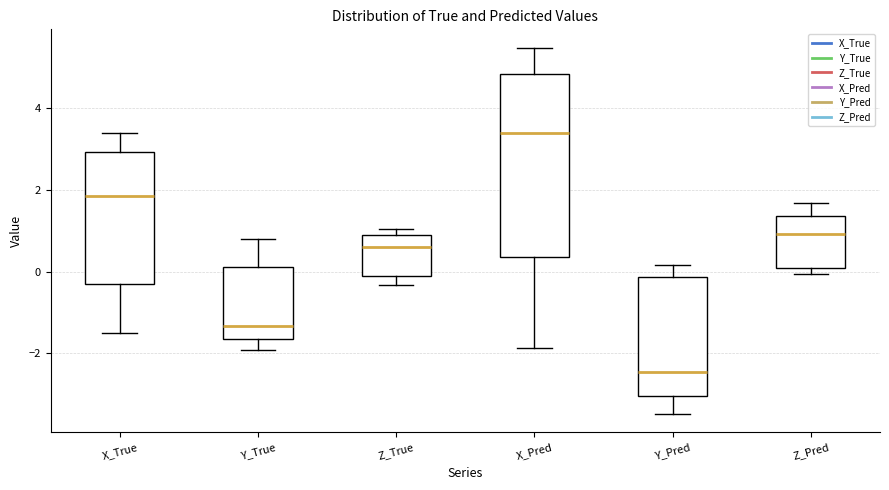

Which box has the lowest median line?

Y_Pred